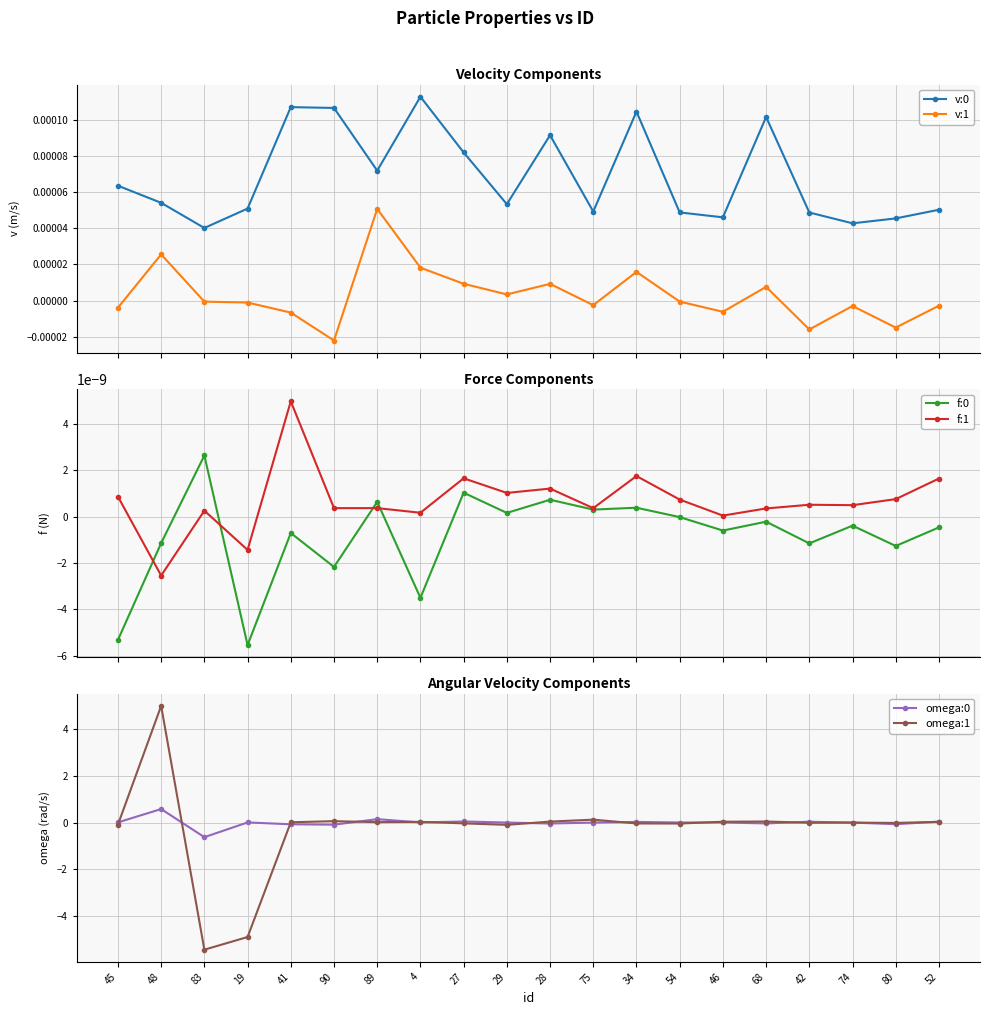

What is the label of the 4th point from the left?

19